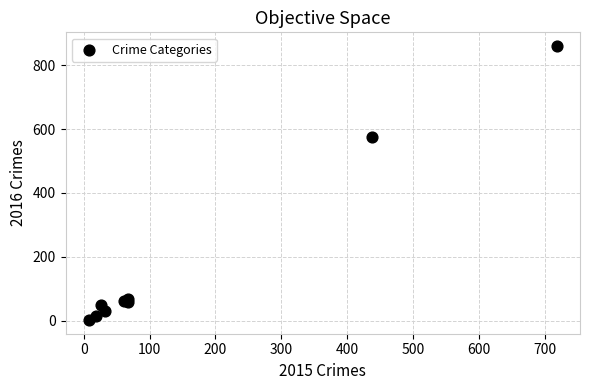

What Y value in the scatter plot is closest to 431?

574